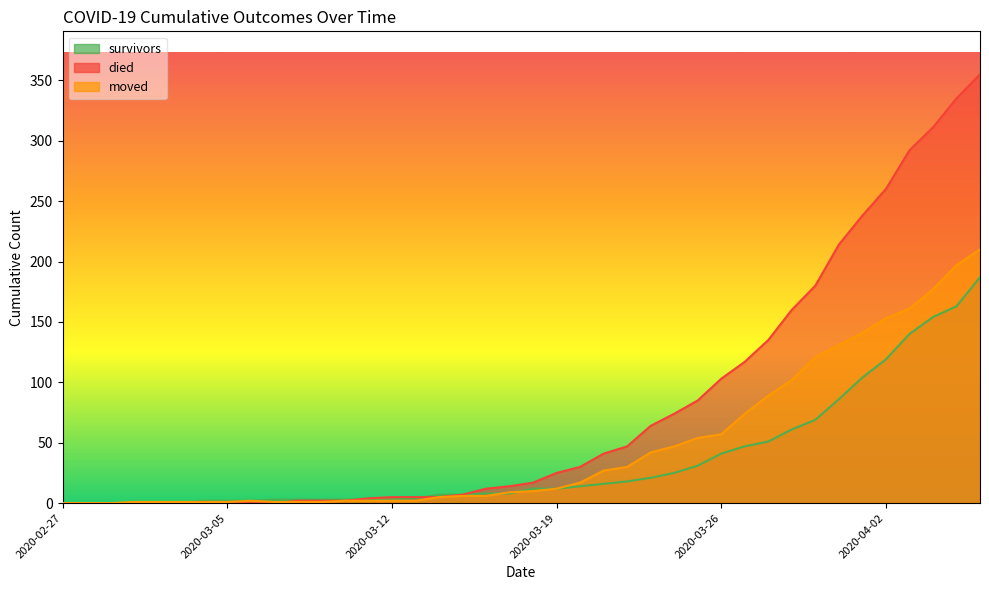

Between 2020-03-08 and 2020-03-14, which series saw the biggest shift?

survivors